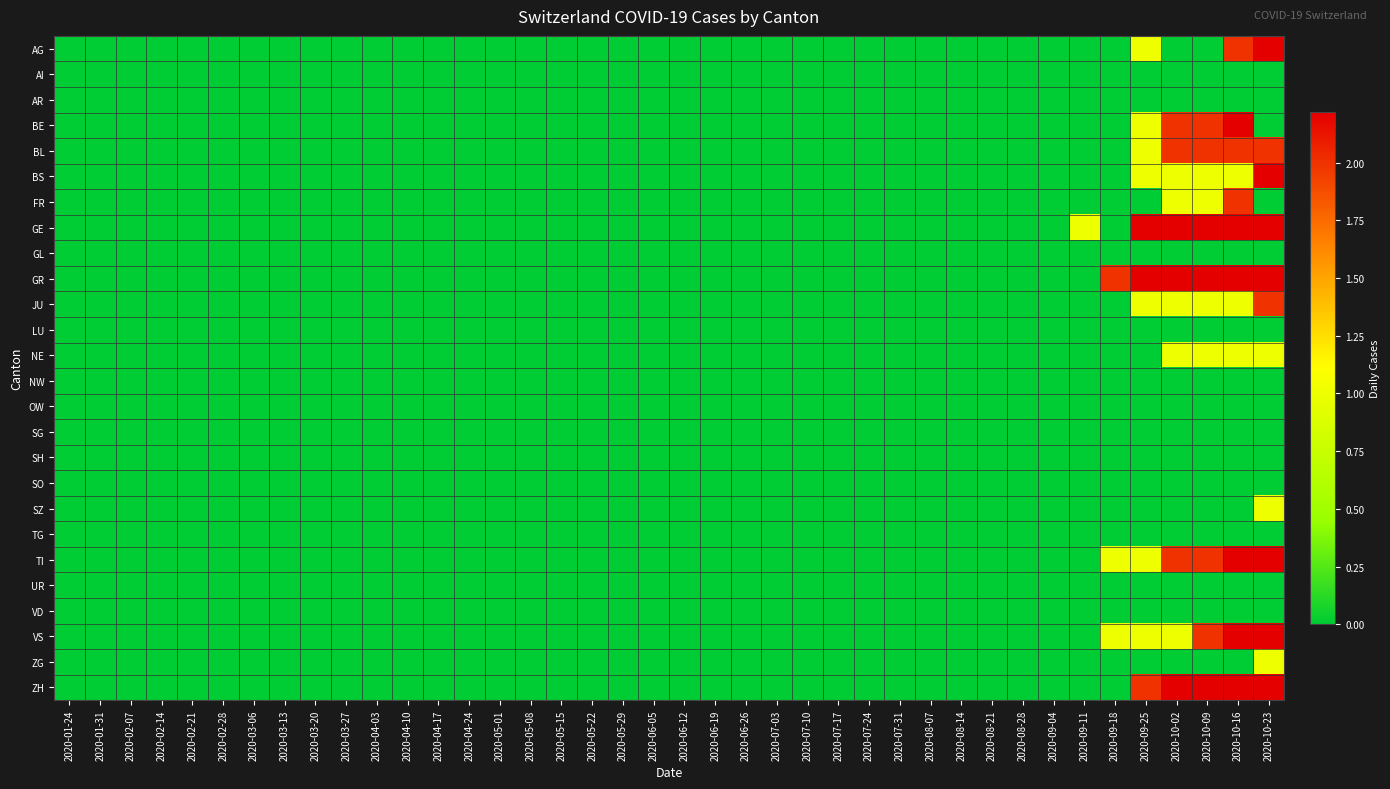

Which has a higher value, 2020-05-15 or 2020-02-28?

2020-05-15